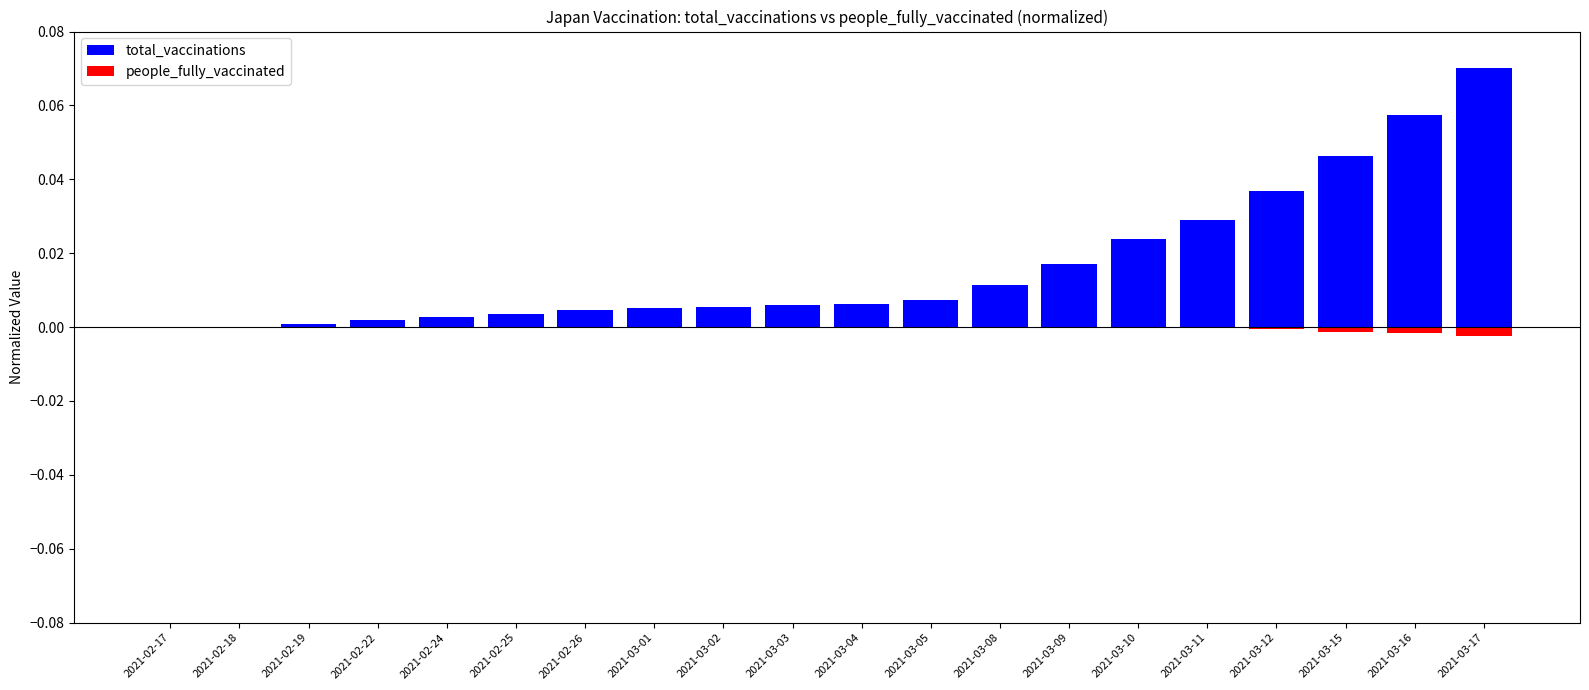

Reading right to left, list all the values displayed in this chart.

total_vaccinations: 2021-03-17=0.1	2021-03-16=0.1	2021-03-15=0.0	2021-03-12=0.0	2021-03-11=0.0	2021-03-10=0.0	2021-03-09=0.0	2021-03-08=0.0	2021-03-05=0.0	2021-03-04=0.0	2021-03-03=0.0	2021-03-02=0.0	2021-03-01=0.0	2021-02-26=0.0	2021-02-25=0.0	2021-02-24=0.0	2021-02-22=0.0	2021-02-19=0.0	2021-02-18=0.0	2021-02-17=0.0
people_fully_vaccinated: 2021-03-17=-0.0	2021-03-16=-0.0	2021-03-15=-0.0	2021-03-12=-0.0	2021-03-11=-0.0	2021-03-10=-0.0	2021-03-09=0.0	2021-03-08=0.0	2021-03-05=0.0	2021-03-04=0.0	2021-03-03=0.0	2021-03-02=0.0	2021-03-01=0.0	2021-02-26=0.0	2021-02-25=0.0	2021-02-24=0.0	2021-02-22=0.0	2021-02-19=0.0	2021-02-18=0.0	2021-02-17=0.0